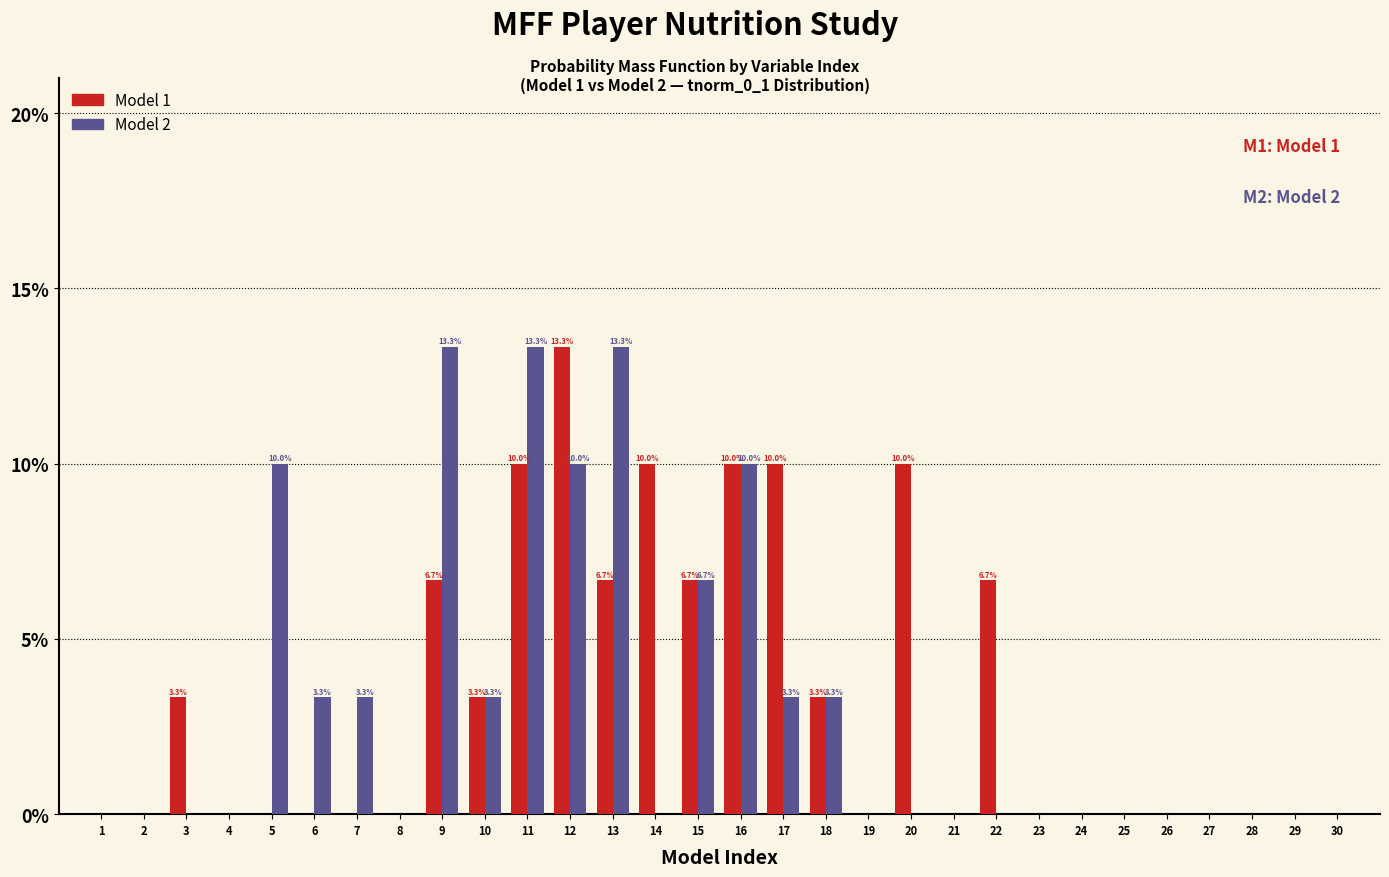

In the Model 1 series, which range on the x-axis has the tallest bar?

11.5 to 12.5